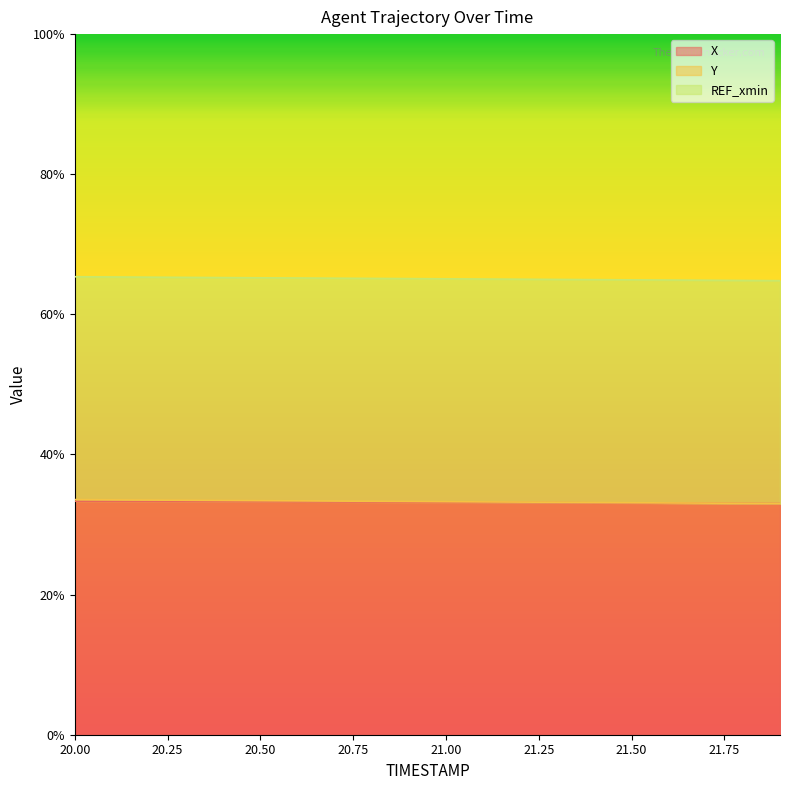

What is the difference between the Y values at 20.2 and 21.9?

0.5